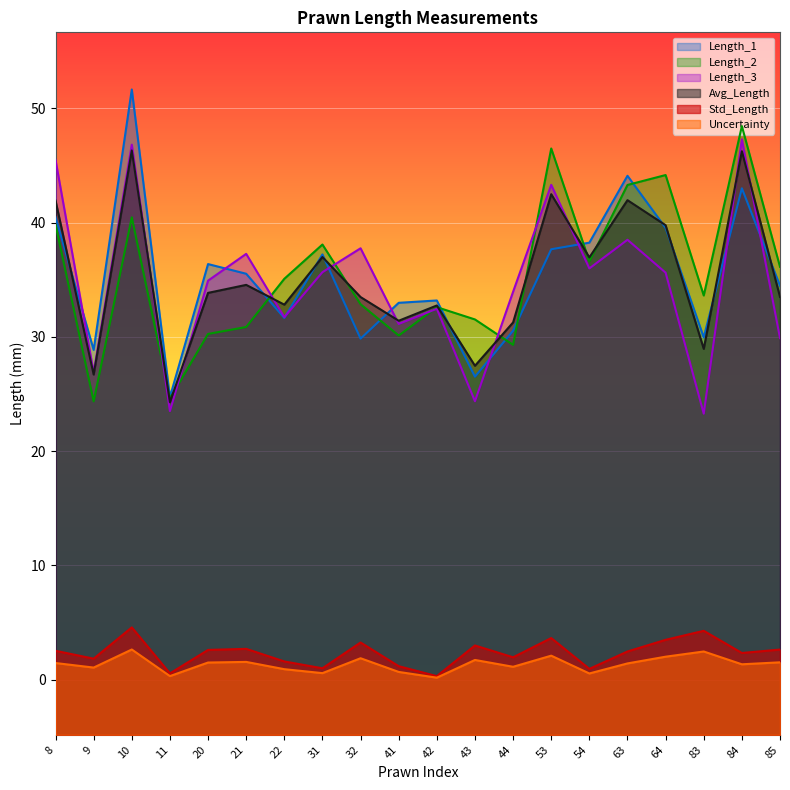

How many values in the Length_2 series exceed 35?

10